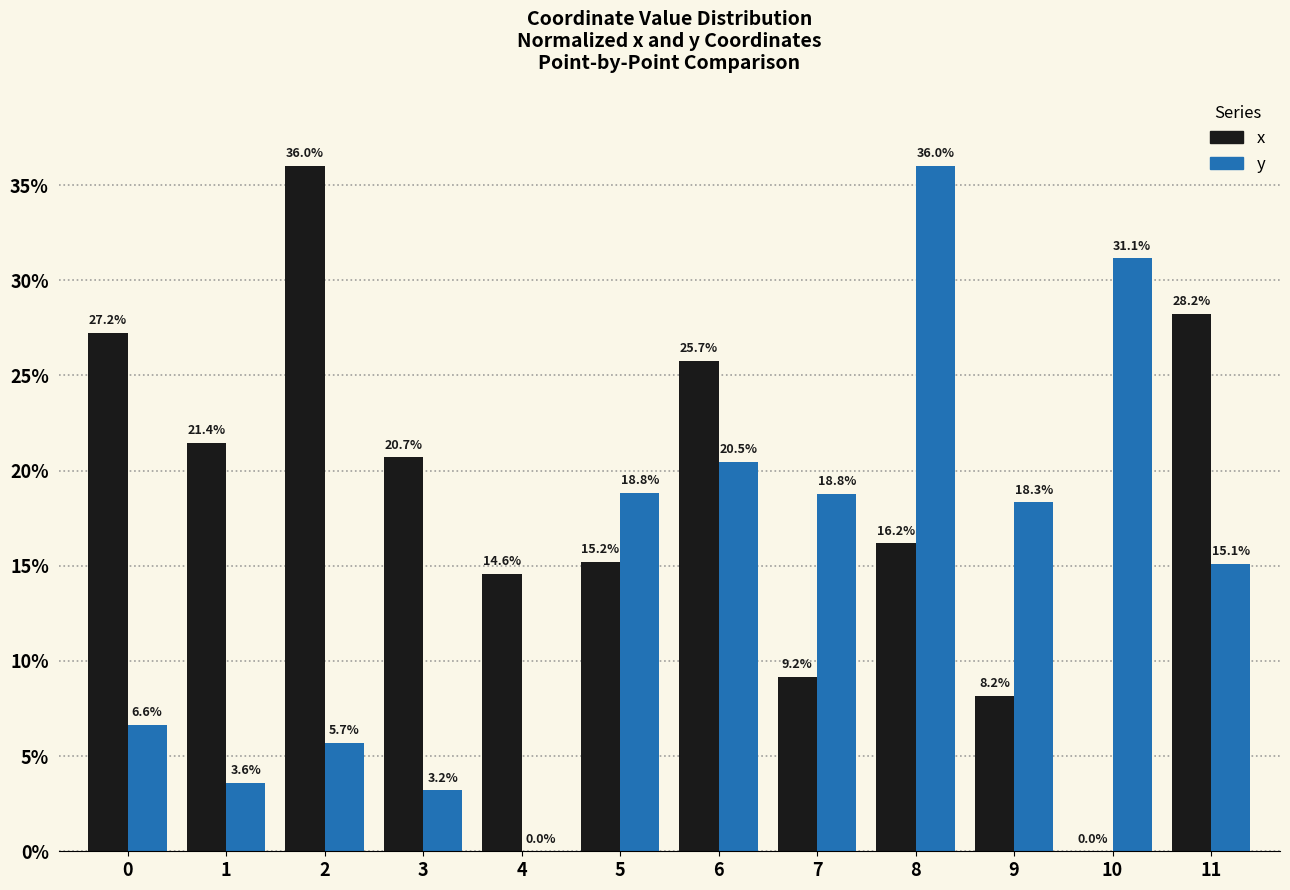

Is the value of y at 11 greater than the value of x at 2?

No